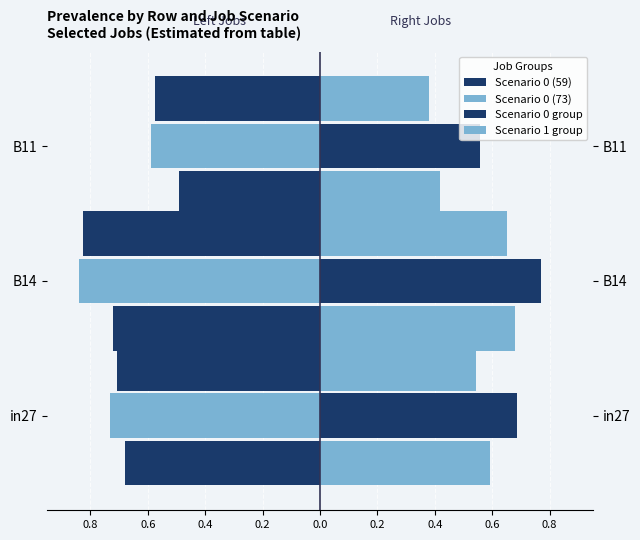

The Scenario 0 (59) series shows -0.3 at B14. True or false?

False